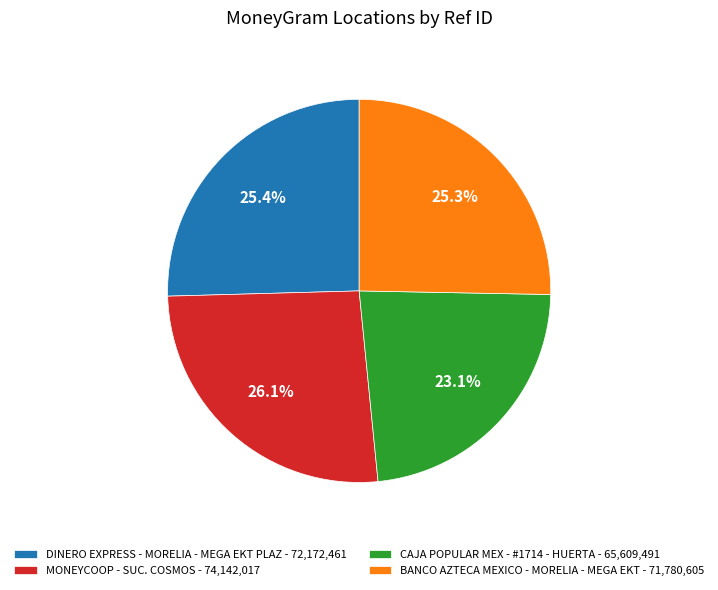

Is there any slice that represents more than half of the pie?

No